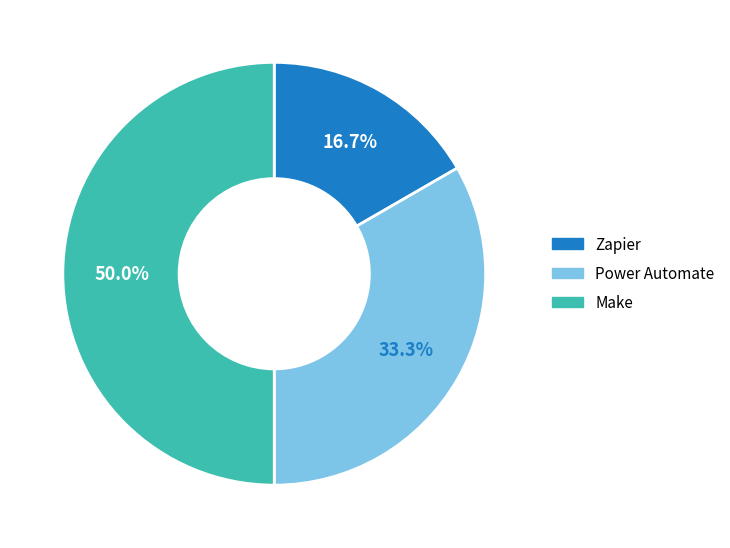

True or false: Power Automate accounts for 19% of the total.

False